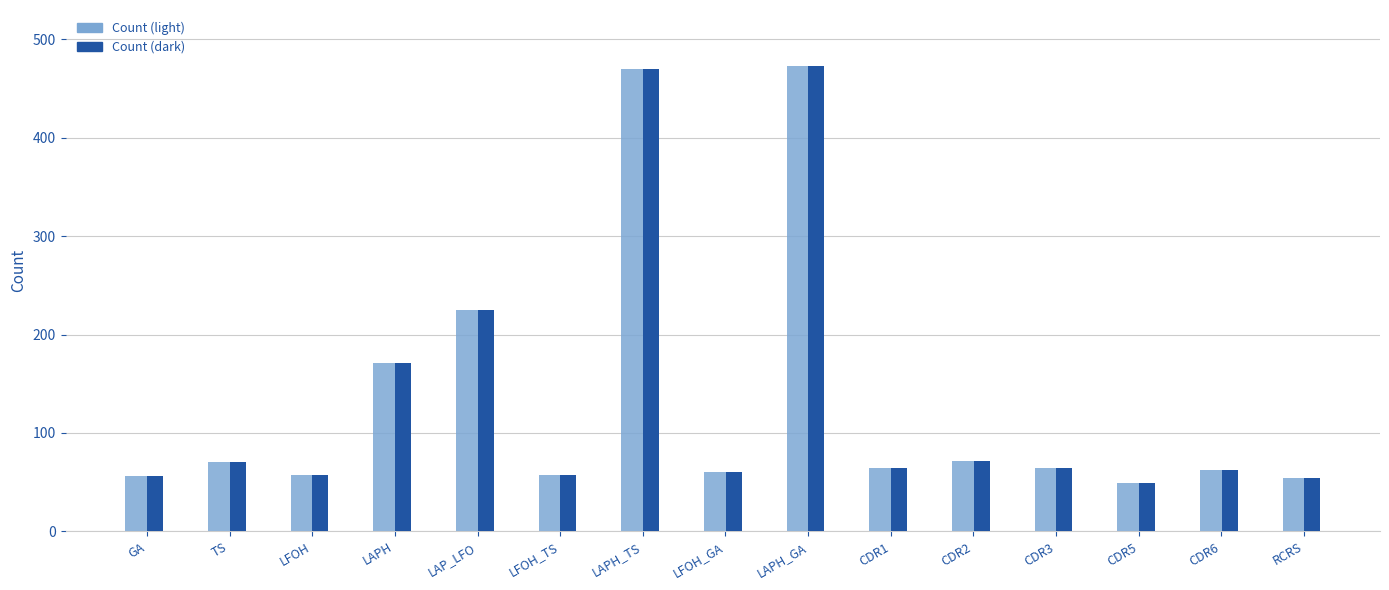

The value at GA is 35. True or false?

False